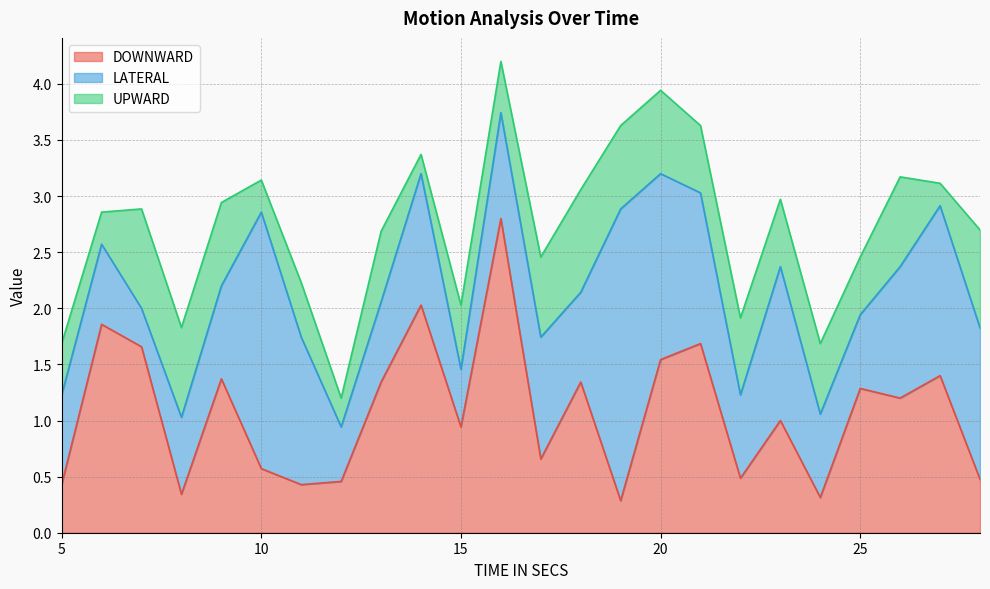

How many interior local valleys does the UPWARD series have?

9